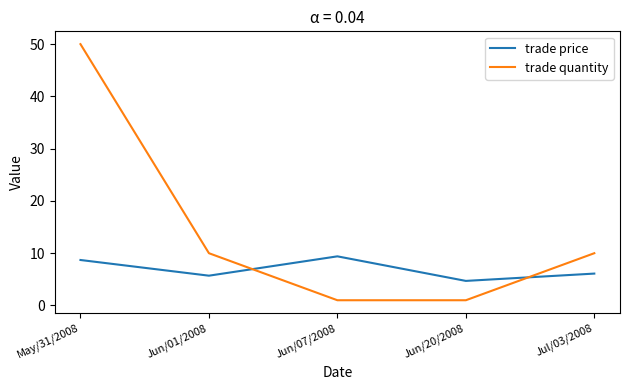

How many values in the trade price series are below 6?

2